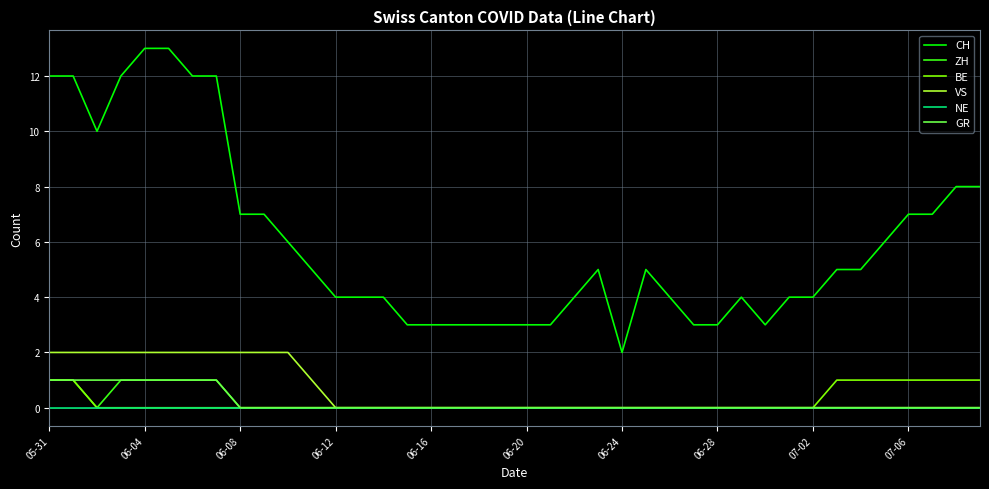

Which series has the widest spread of values?

CH